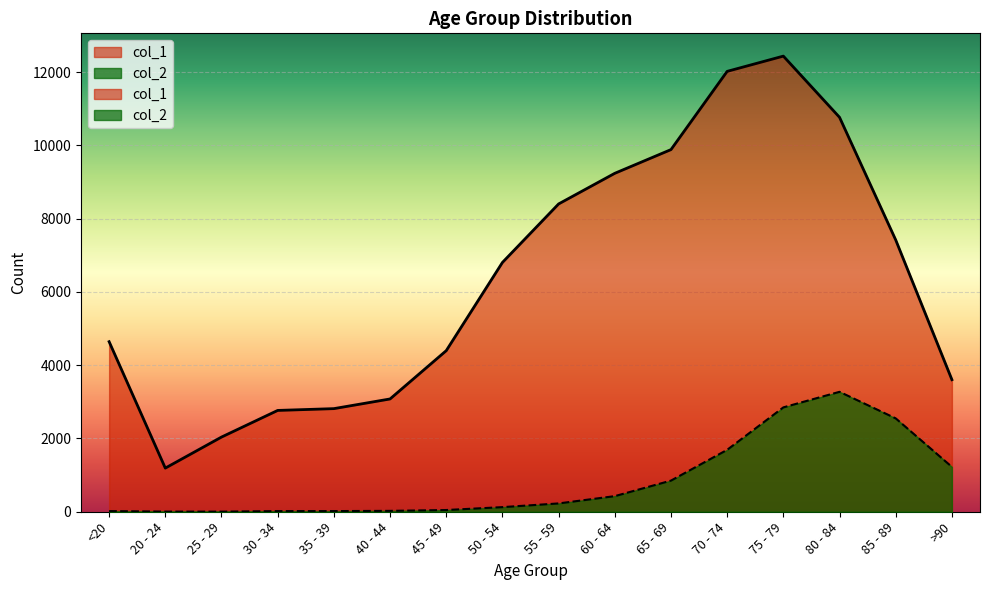

What position from the right is 55 - 59?

8